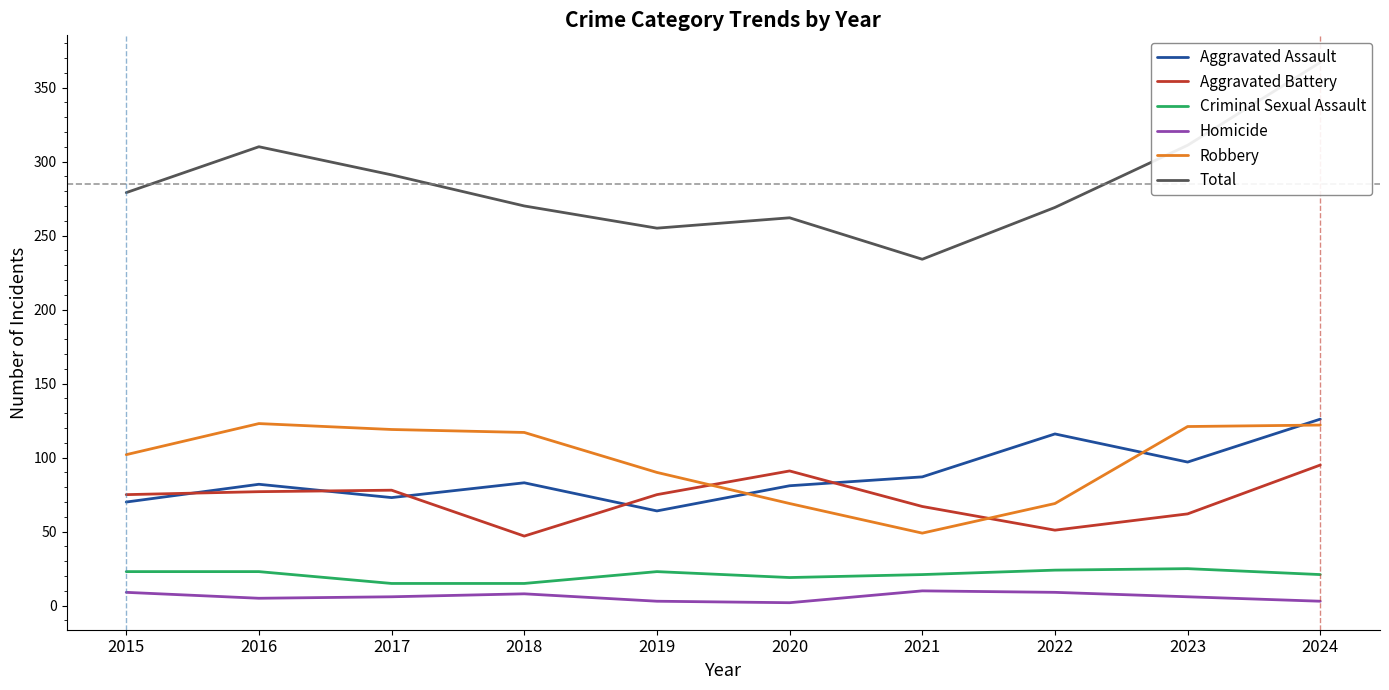

Reading left to right, extract all data points from this chart.

Aggravated Assault: 2015=70	2016=82	2017=73	2018=83	2019=64	2020=81	2021=87	2022=116	2023=97	2024=126
Aggravated Battery: 2015=75	2016=77	2017=78	2018=47	2019=75	2020=91	2021=67	2022=51	2023=62	2024=95
Criminal Sexual Assault: 2015=23	2016=23	2017=15	2018=15	2019=23	2020=19	2021=21	2022=24	2023=25	2024=21
Homicide: 2015=9	2016=5	2017=6	2018=8	2019=3	2020=2	2021=10	2022=9	2023=6	2024=3
Robbery: 2015=102	2016=123	2017=119	2018=117	2019=90	2020=69	2021=49	2022=69	2023=121	2024=122
Total: 2015=279	2016=310	2017=291	2018=270	2019=255	2020=262	2021=234	2022=269	2023=311	2024=367